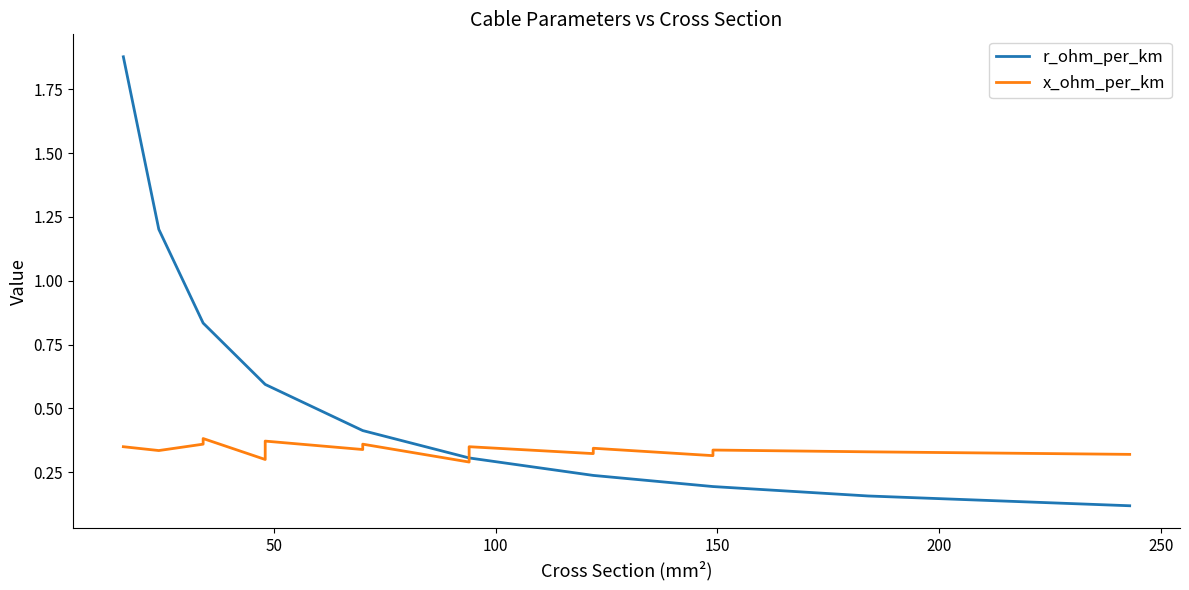

At how many categories does at least one series exceed 1?

2